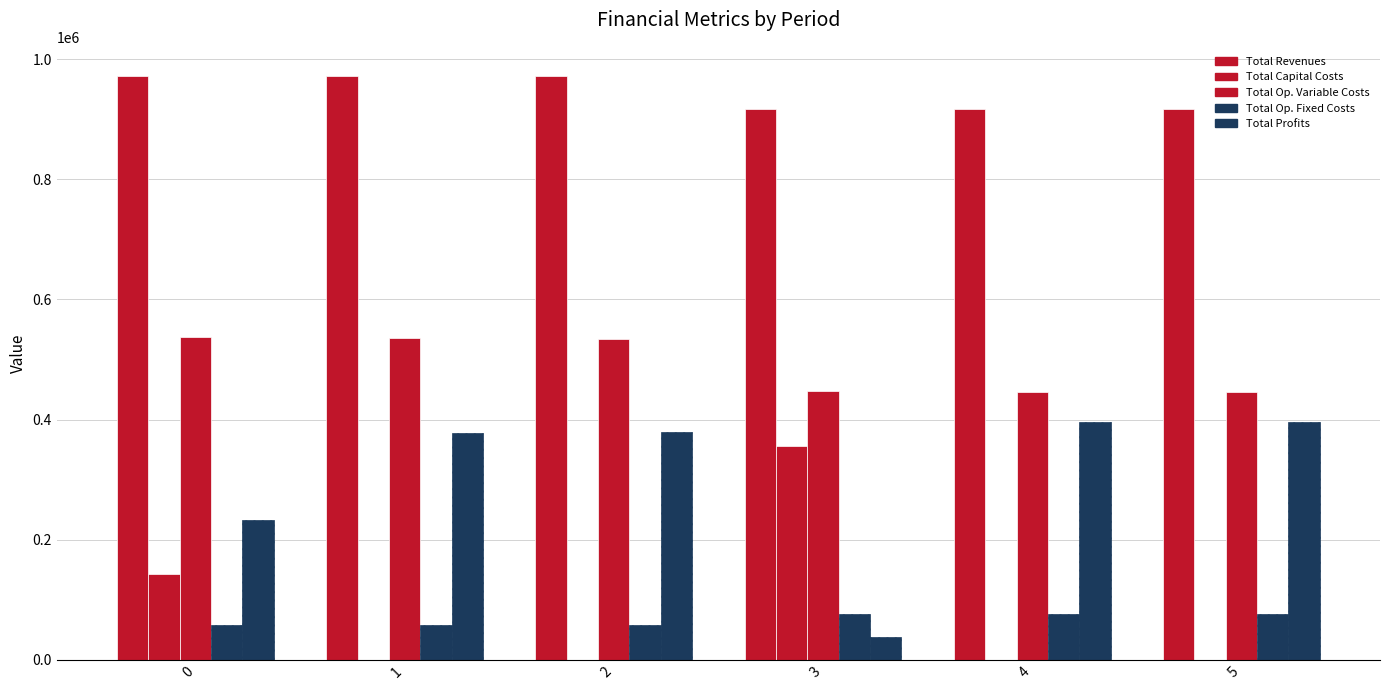

How many series are shown in this chart?

5